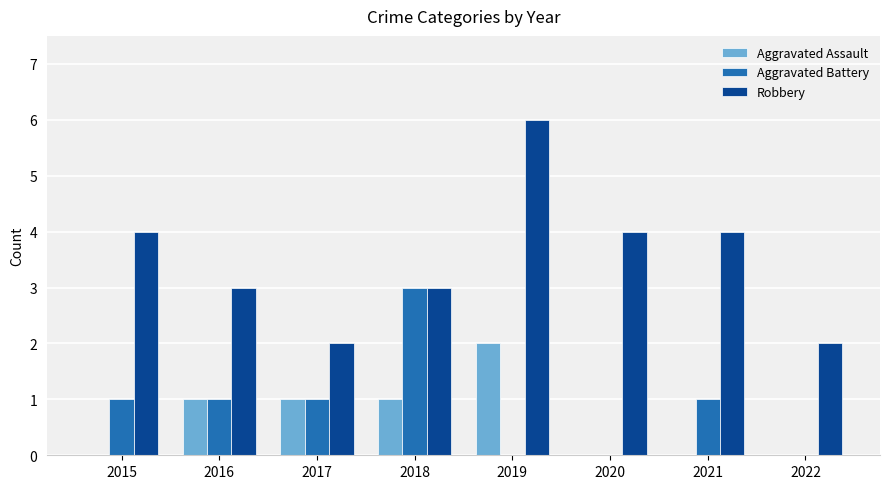

Is the value of Aggravated Battery at 2018 greater than the value of Aggravated Assault at 2017?

Yes